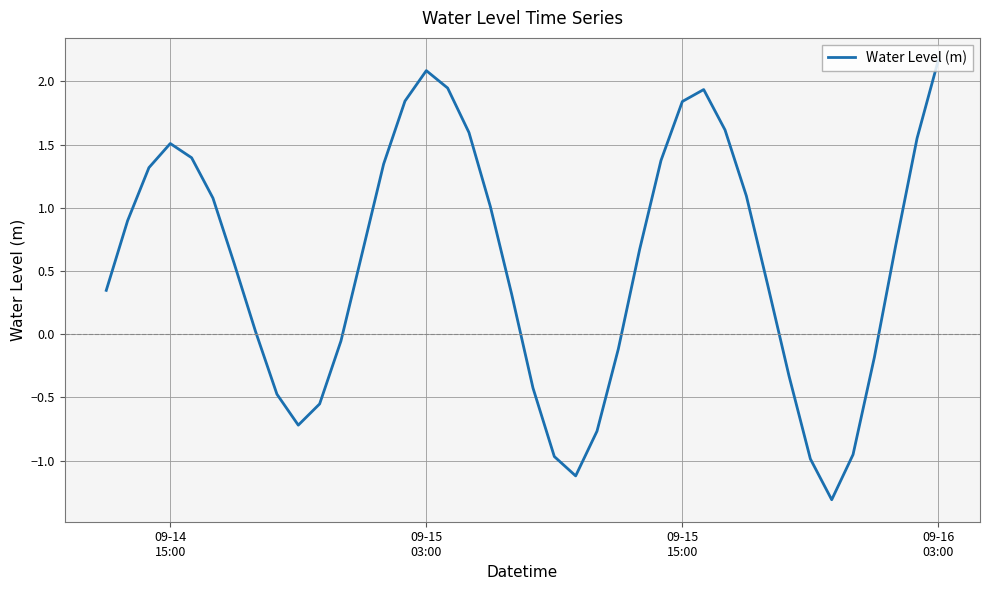

What is the difference between the maximum and minimum values?

3.5